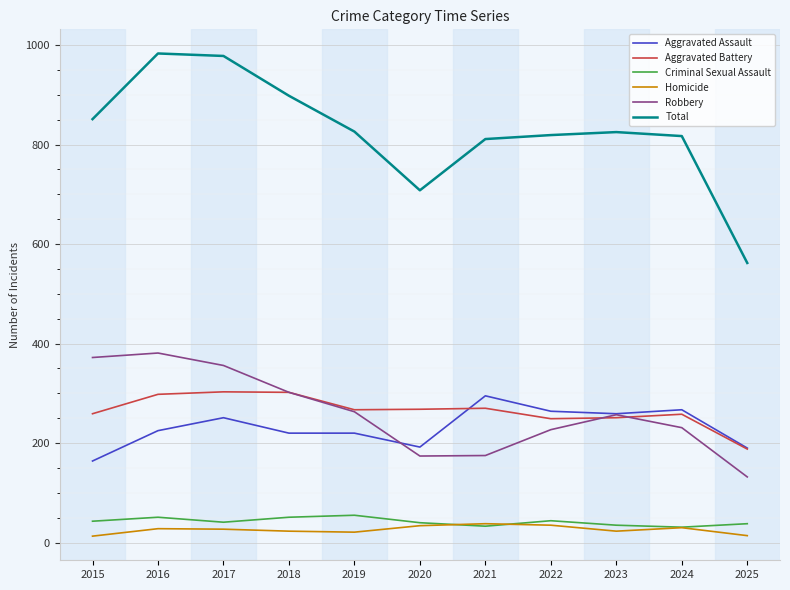

At how many categories does at least one series exceed 568?

10